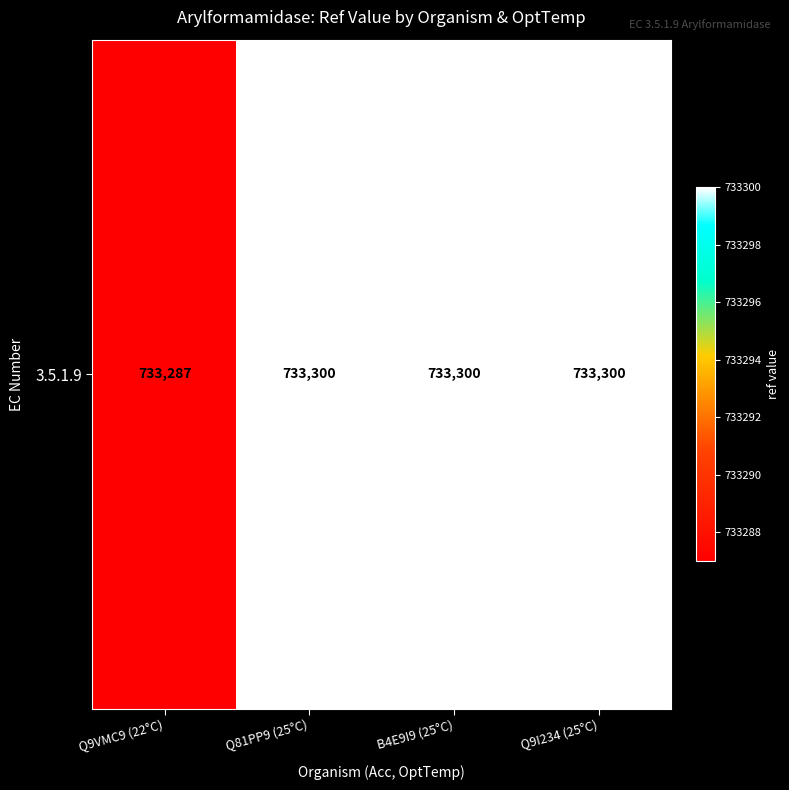

Which category has the lowest value across all series?

Q9VMC9 (22°C)